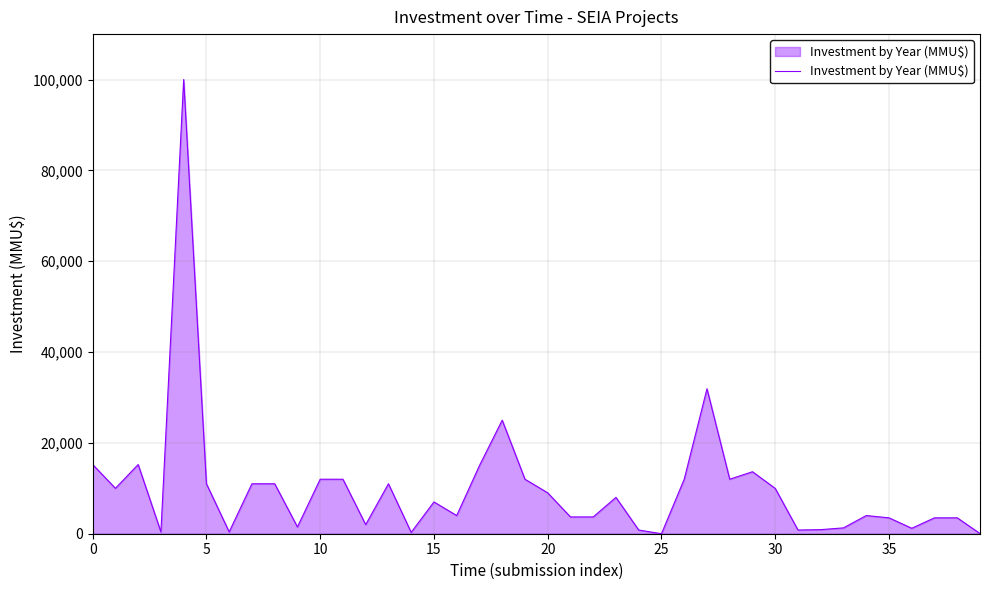

Count the number of categories in the chart.

40